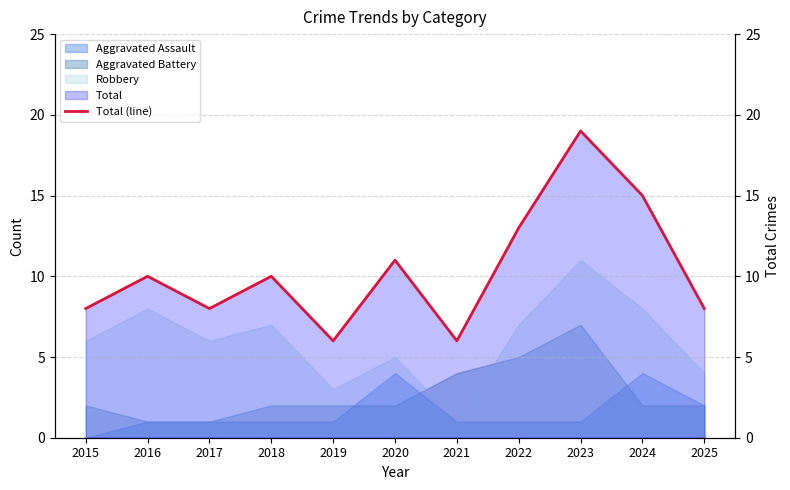

What is the value of the 5th point from the left?

6